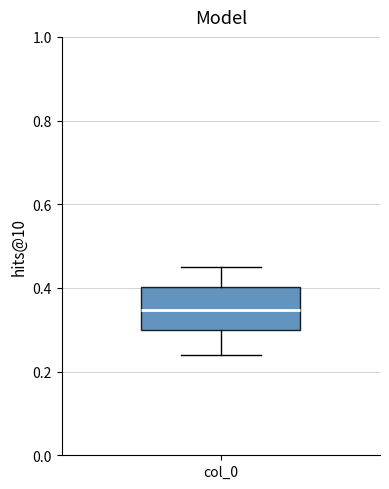

Where is the upper edge of the box for col_0 on the y-axis? The values are not printed on the chart, so give them approximately, as read against the axis.

0.40